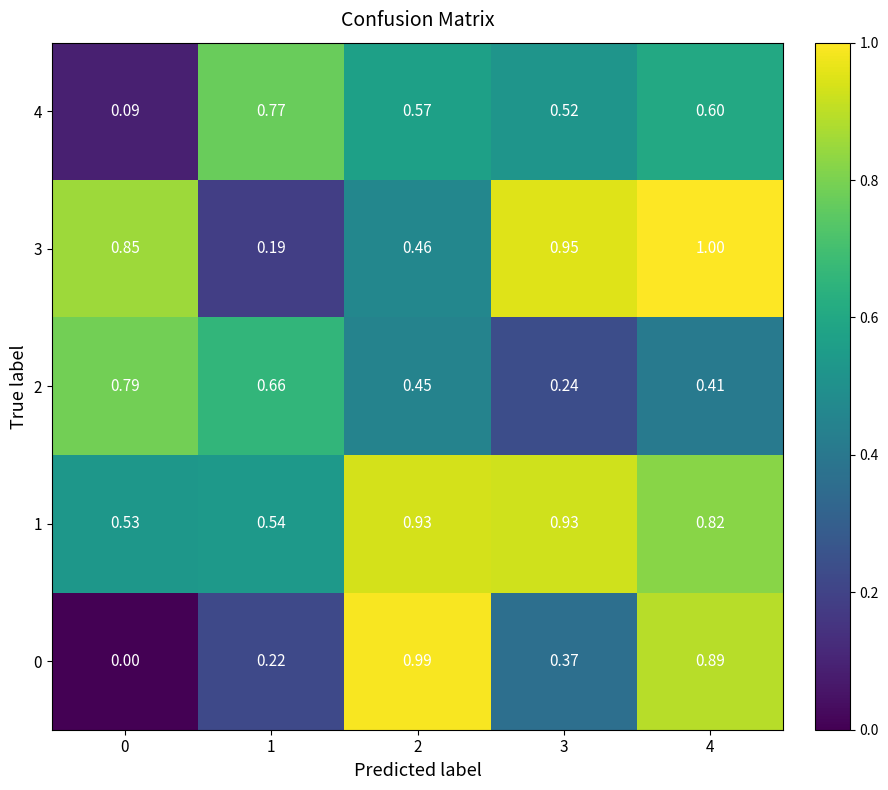

Is the value of 1 at 2 greater than the value of 4 at 2?

Yes